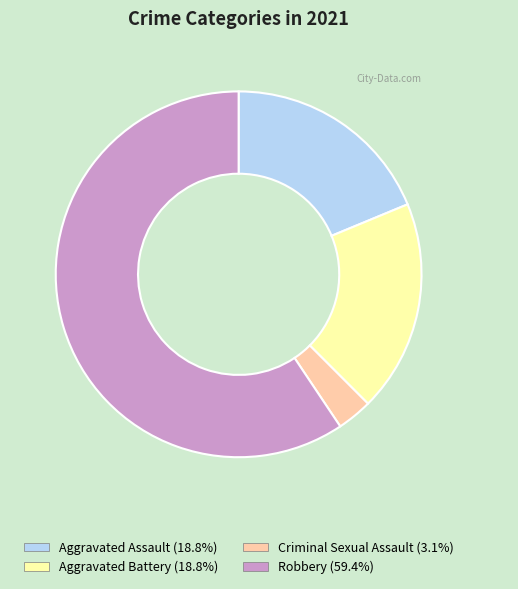

Between Criminal Sexual Assault and Robbery, which is larger?

Robbery